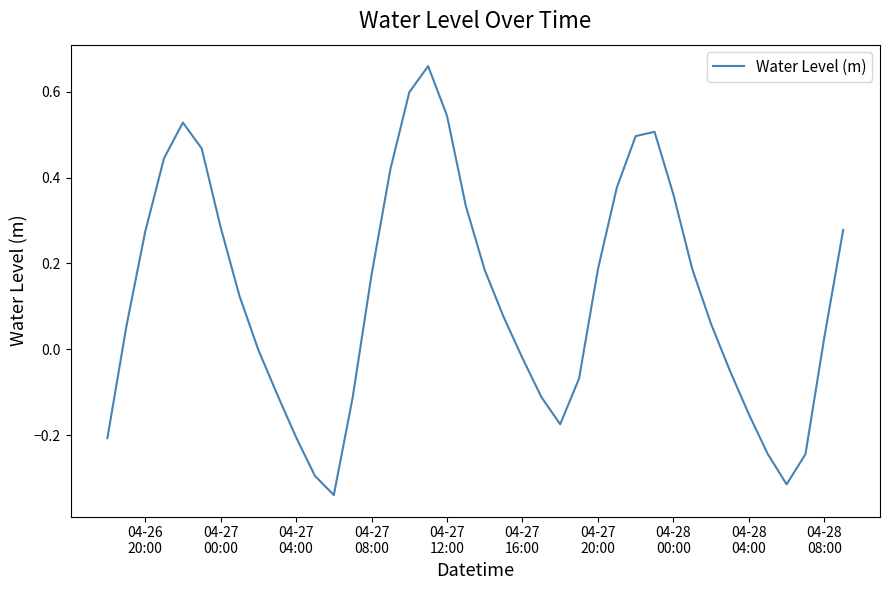

Does the chart have visible grid lines?

No